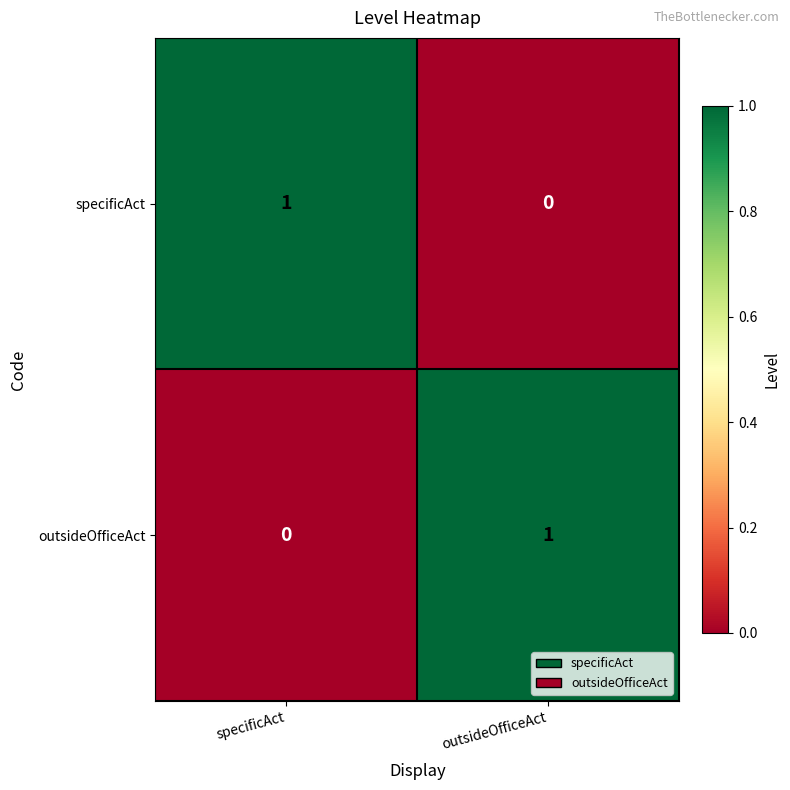

Reading left to right, transcribe all the data shown in this chart.

specificAct: 1	0
outsideOfficeAct: 0	1